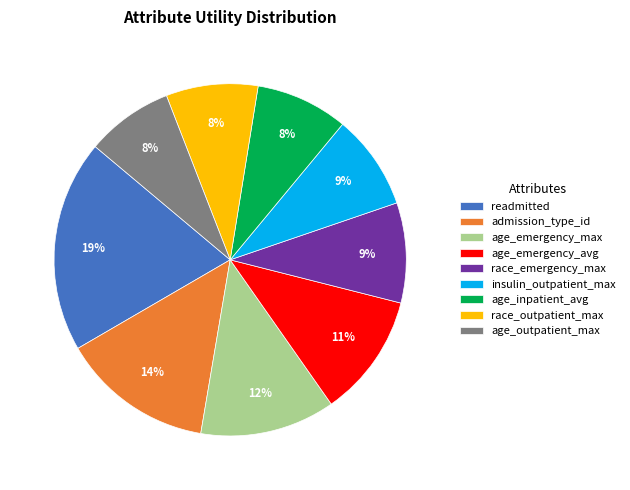

What is the ratio of the value at age_emergency_max to the value at admission_type_id?

0.9